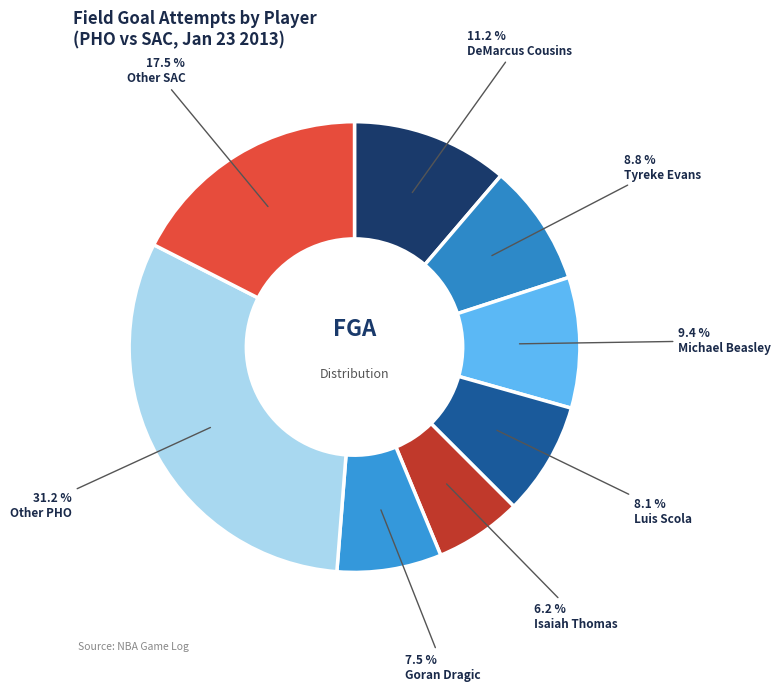

How many segments does this pie chart have?

8